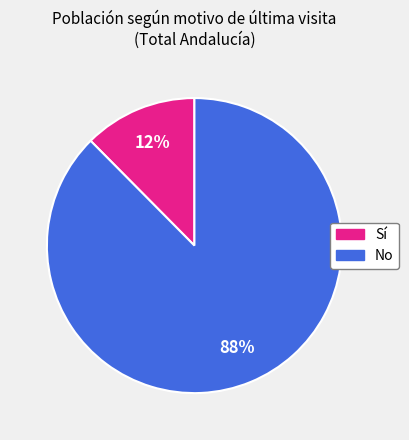

To the nearest percent, what is the average slice percentage?

50%